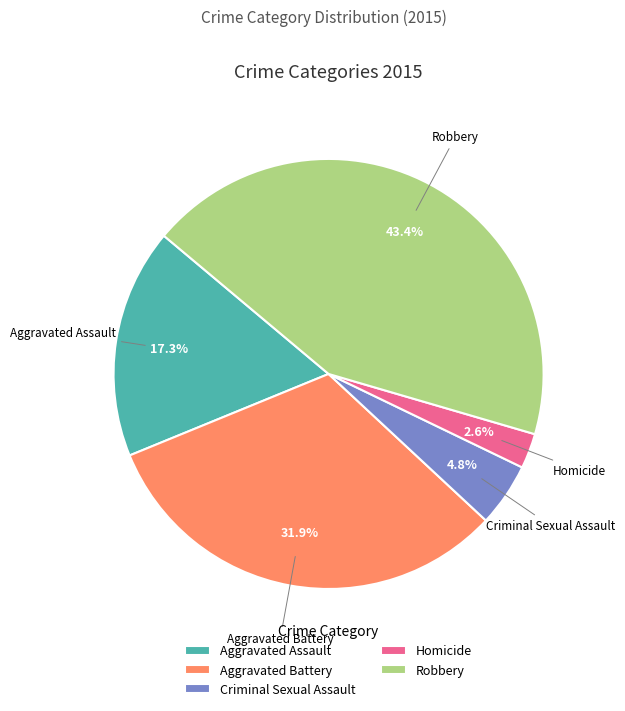

Is there a majority slice in this chart?

No